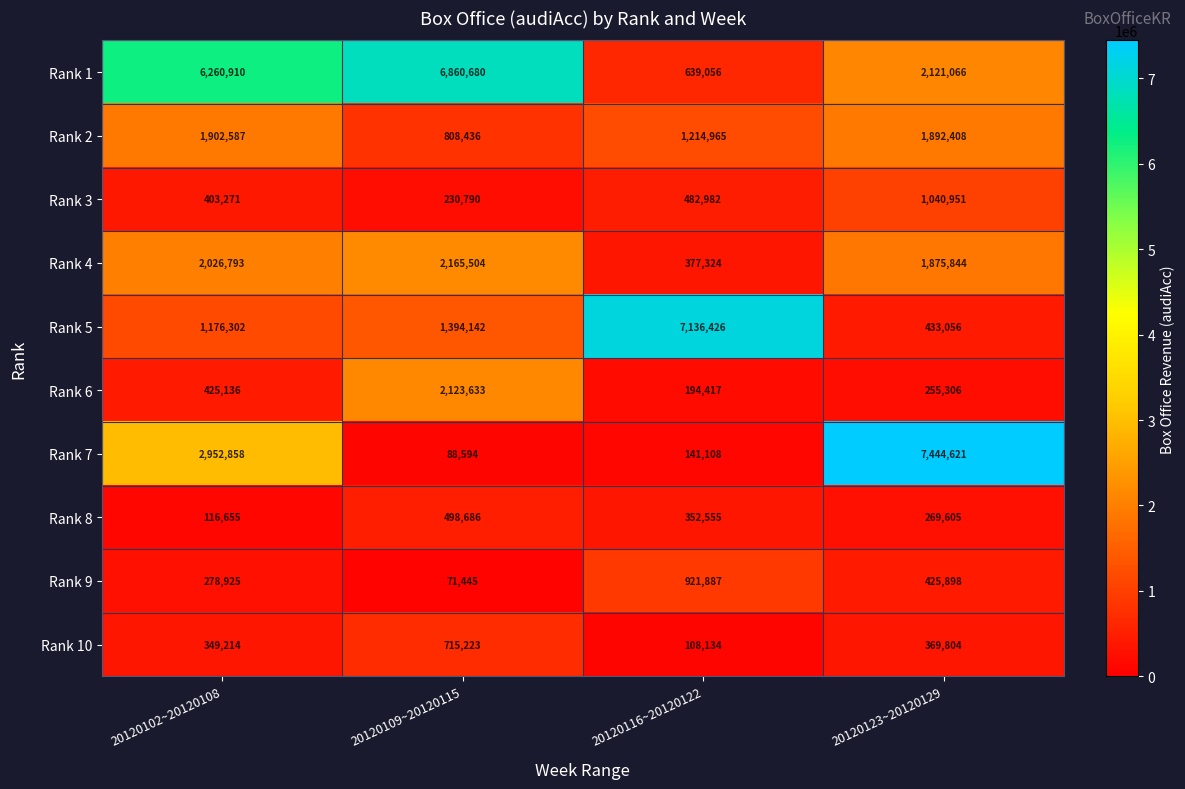

List the series in order of their peak value, highest first.

Rank 7, Rank 5, Rank 1, Rank 4, Rank 6, Rank 2, Rank 3, Rank 9, Rank 10, Rank 8